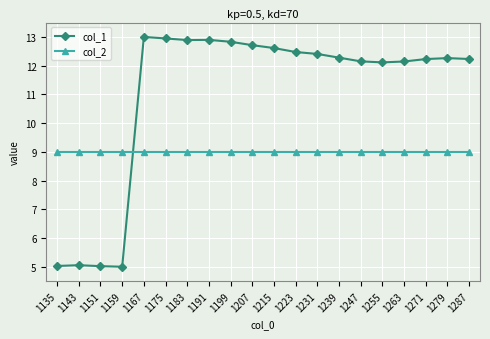

Count the number of categories in the chart.

20